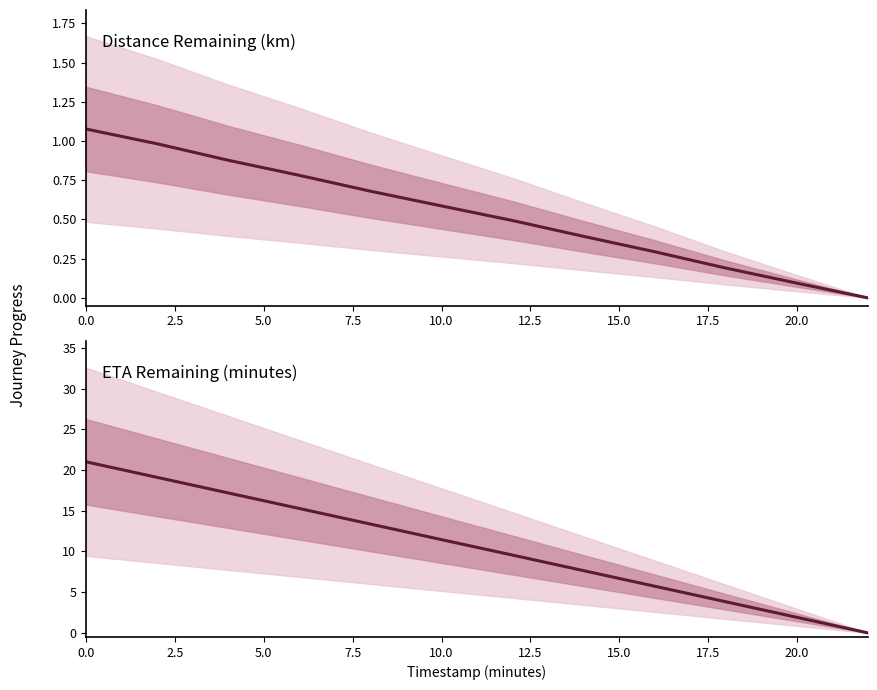

True or false: distance_remaining_km and eta_remaining_minutes intersect in this chart.

False